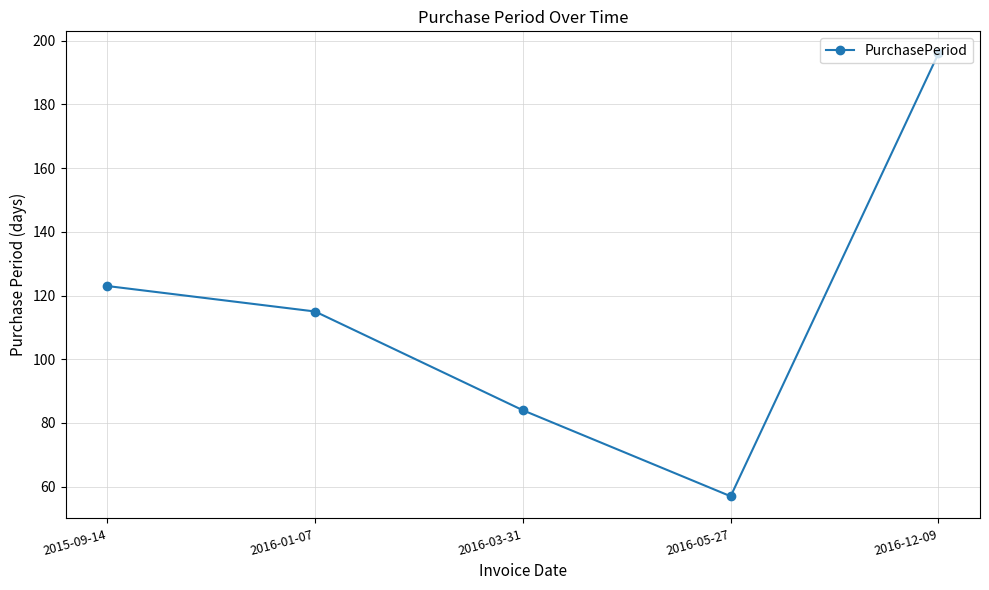

Which category has the highest value across all series?

2016-12-09